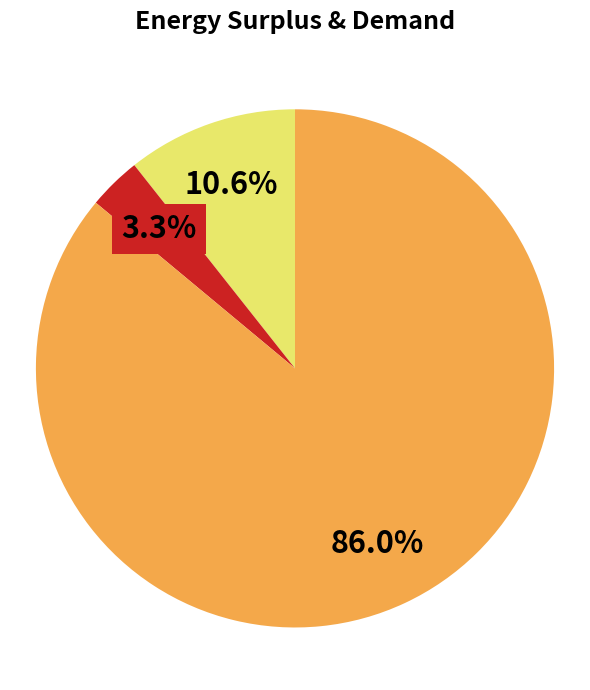

Does any single category account for the majority?

Yes